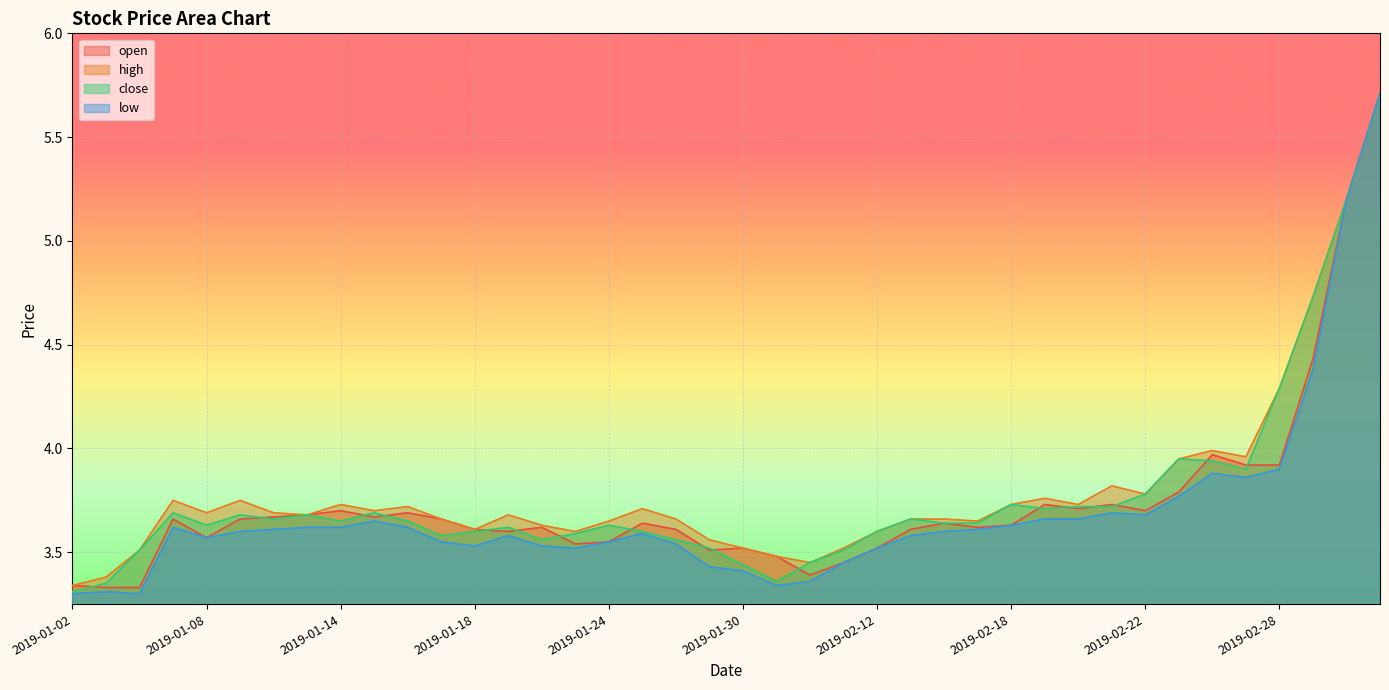

What is the difference between the high values at 2019-02-01 and 2019-02-28?

0.8